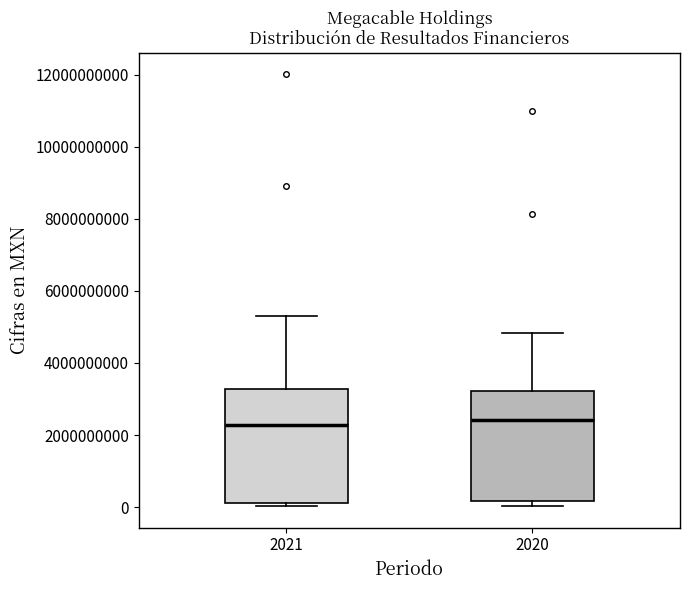

Where is the upper edge of the box at x = 2021 on the y-axis? The values are not printed on the chart, so give them approximately, as read against the axis.

3200000000